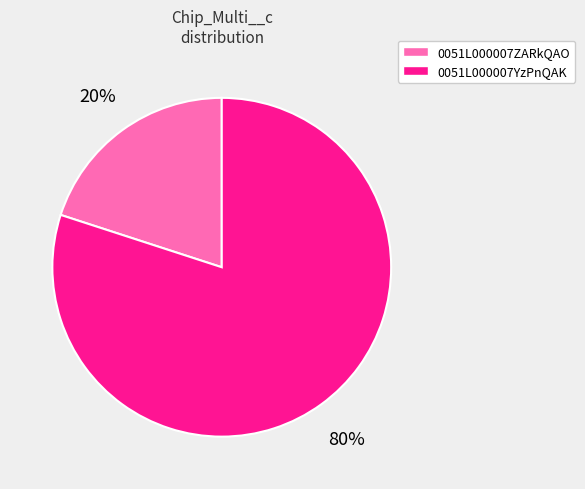

Between 0051L000007YzPnQAK and 0051L000007ZARkQAO, which is larger?

0051L000007YzPnQAK